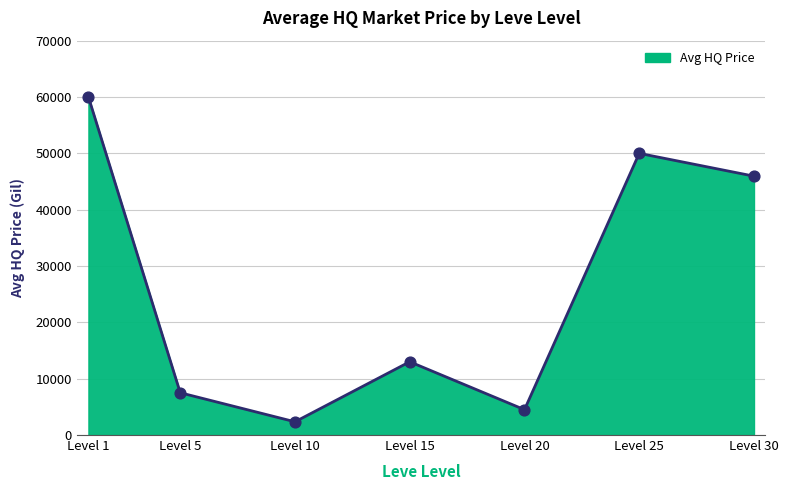

Approximately how many times larger is the value at Level 1 compared to Level 20?

13.3